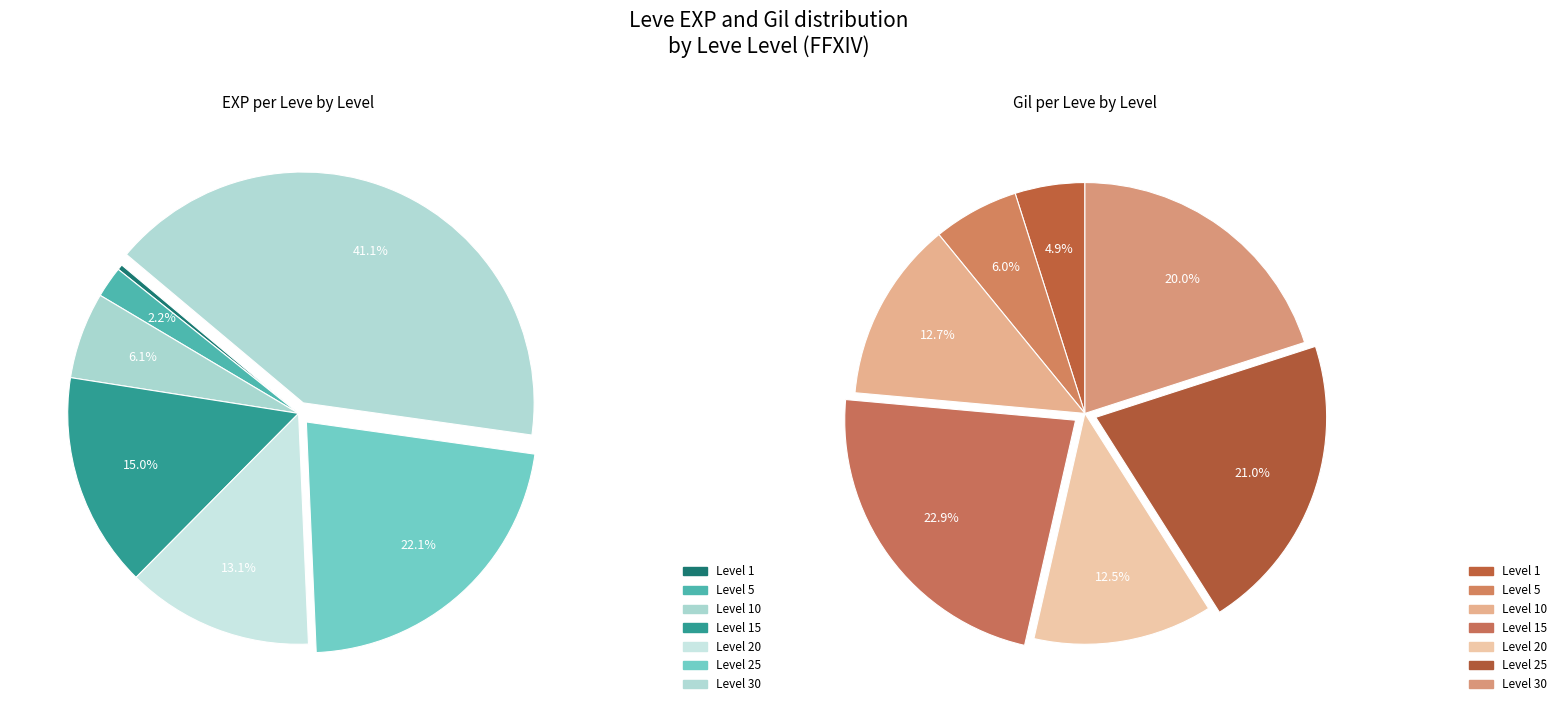

The Level 15 slice represents 30% of the pie. True or false?

False